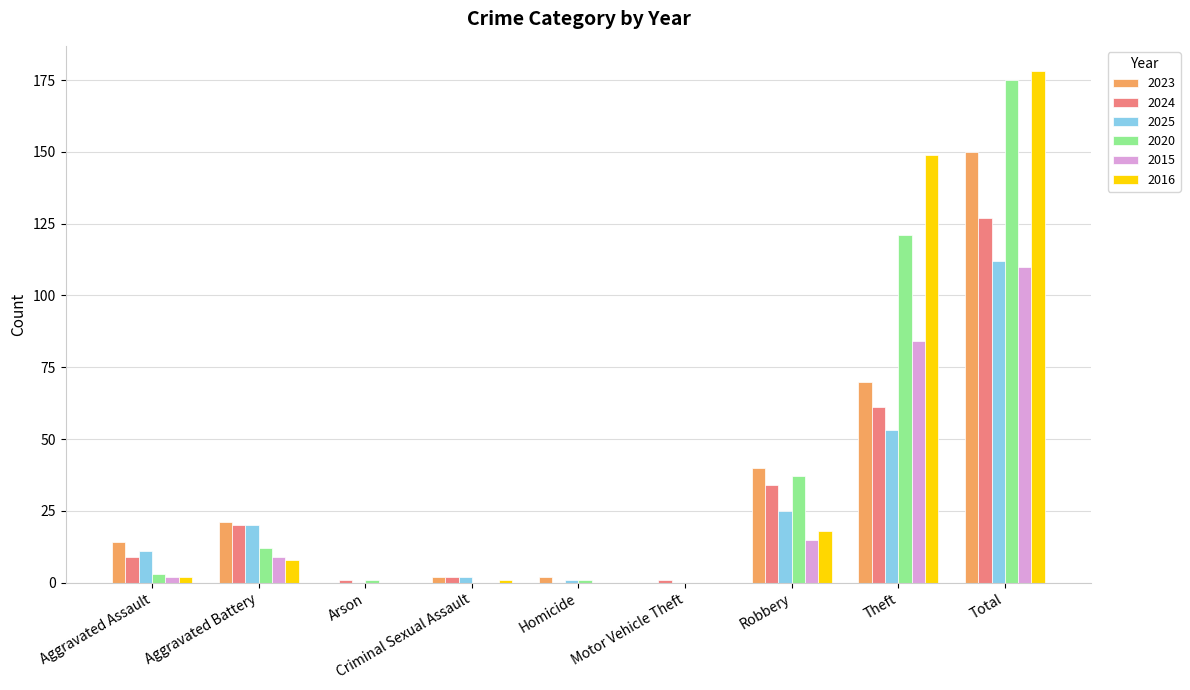

At which label does 2020 reach its peak?

Total